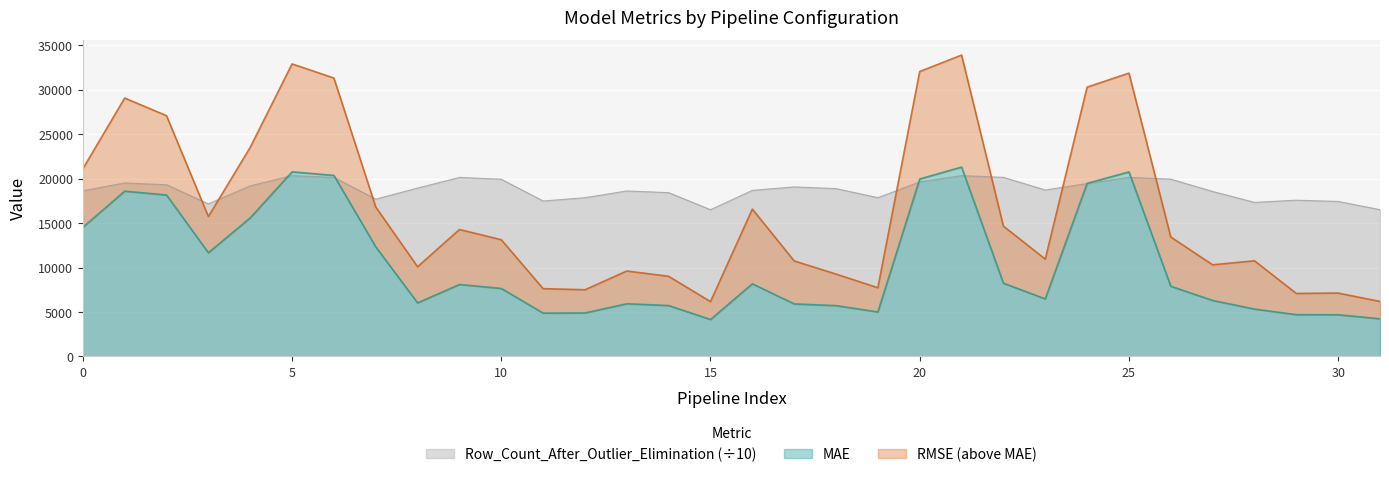

How many interior local valleys does the MAE series have?

6